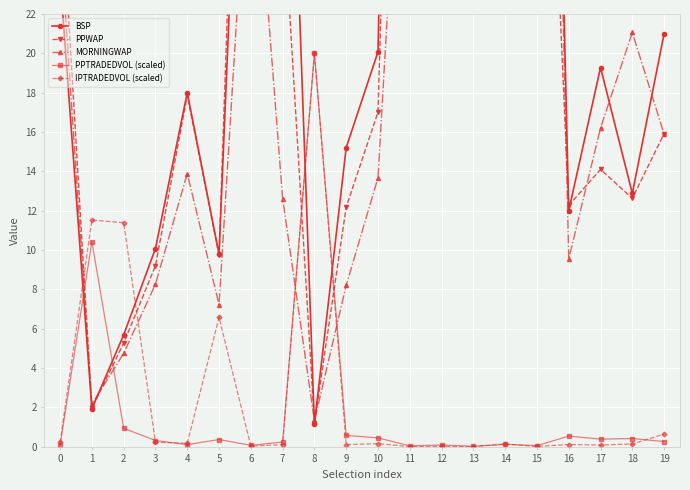

Which series changed the most between 4 and 7?

BSP